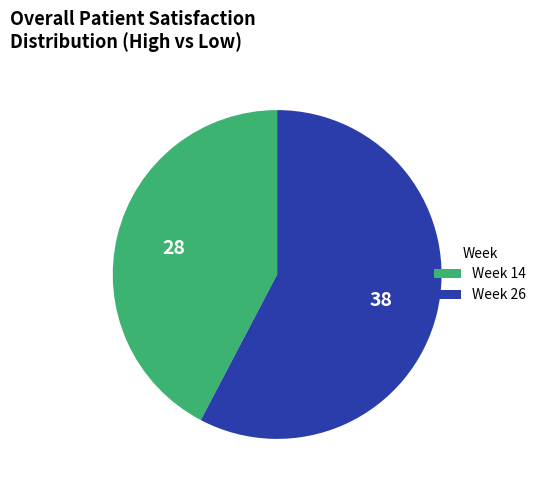

Which category has the biggest portion of the pie?

Week 26